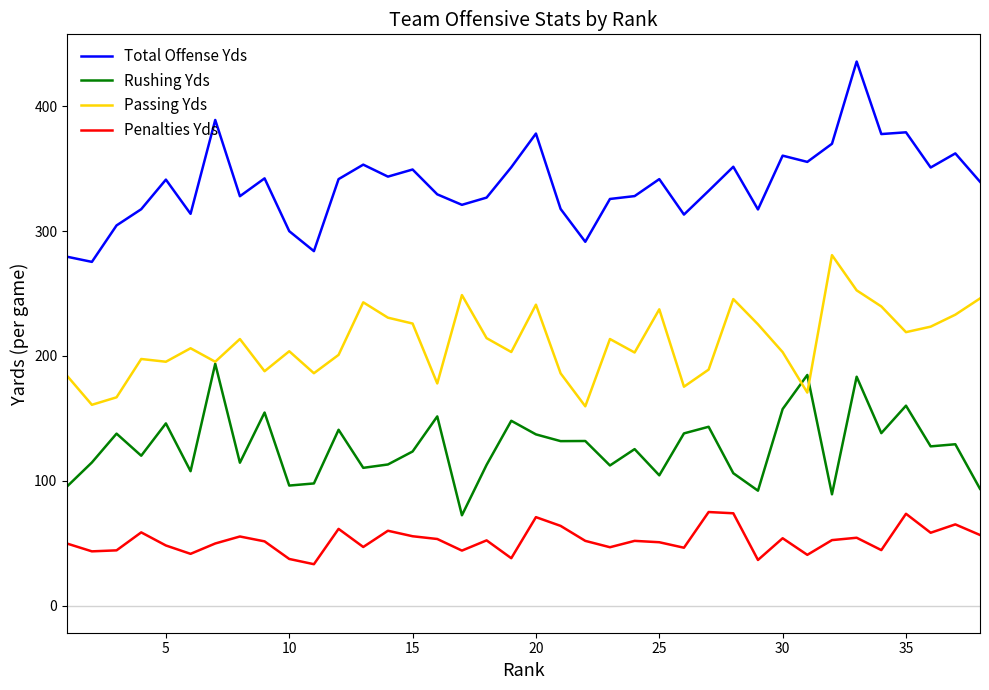

True or false: Penalties Yds has more than 0 points higher than both neighbors.

True